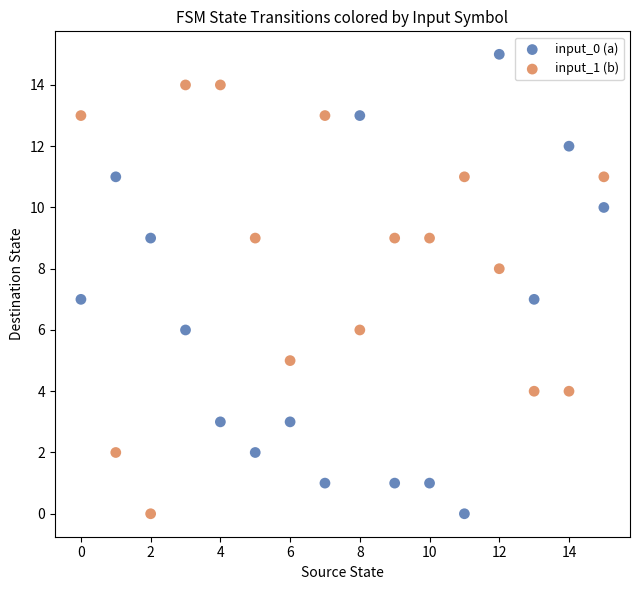

What are all the series names shown in the legend?

input_0 (a), input_1 (b)